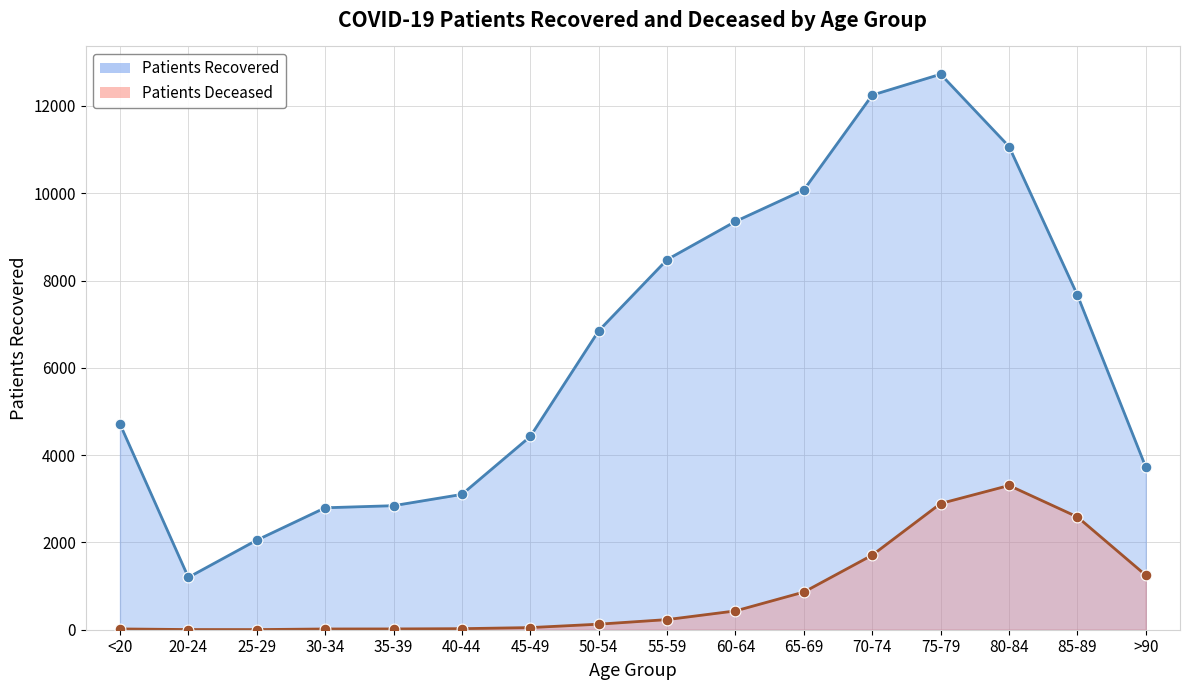

Which series has the largest total across all categories?

patients_recovered